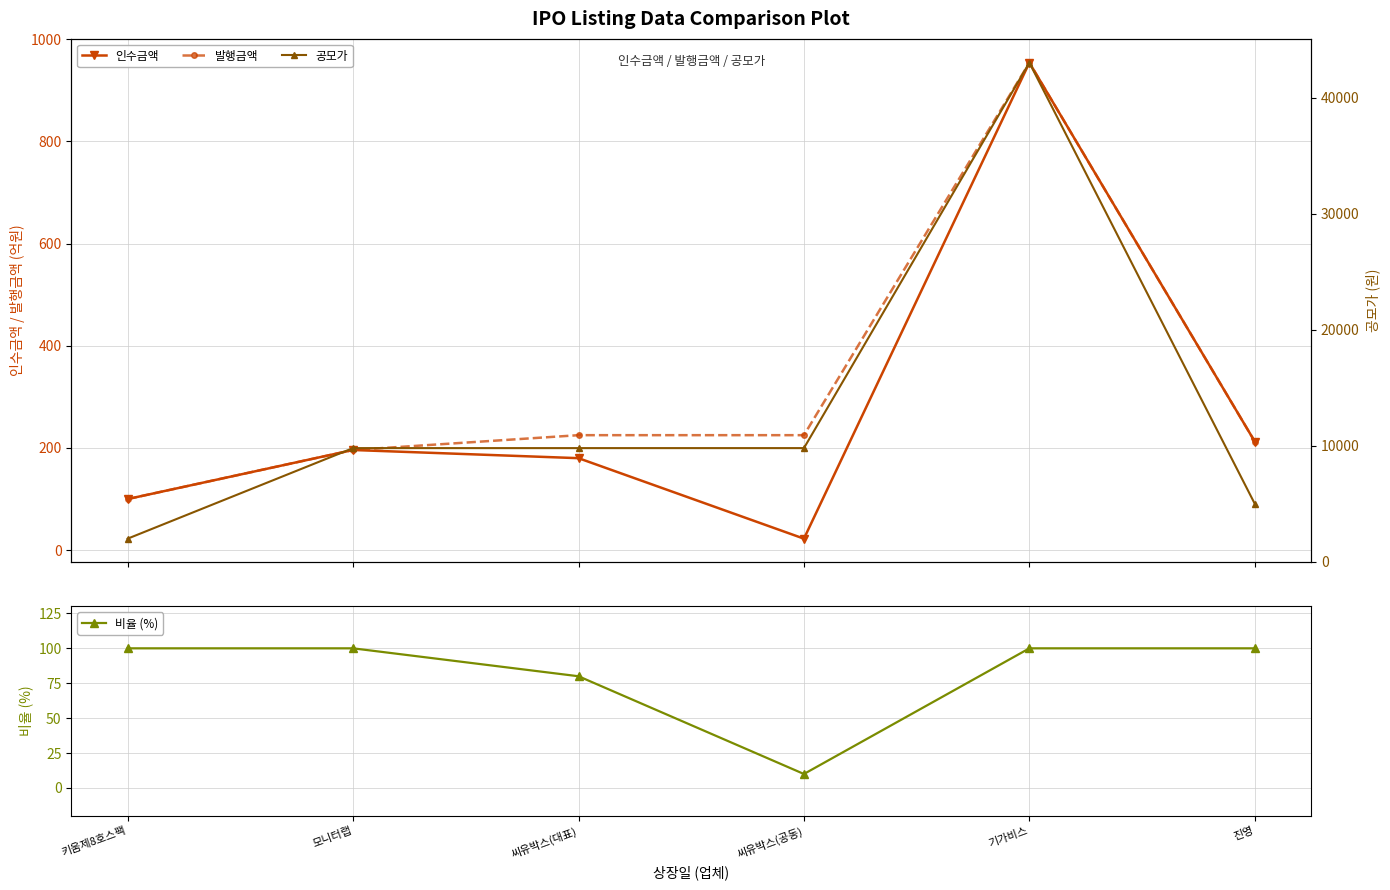

Read the 공모가 value at 키움제8호스팩.

2000.0